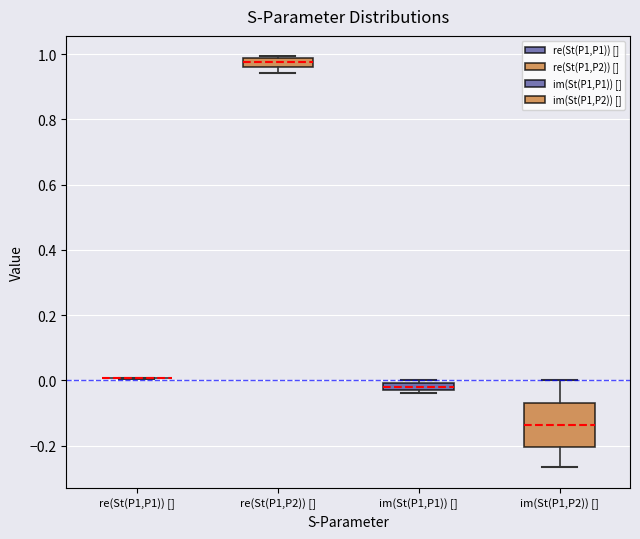

Where is the upper edge of the box for im(St(P1,P1)) [] on the y-axis? The values are not printed on the chart, so give them approximately, as read against the axis.

0.00